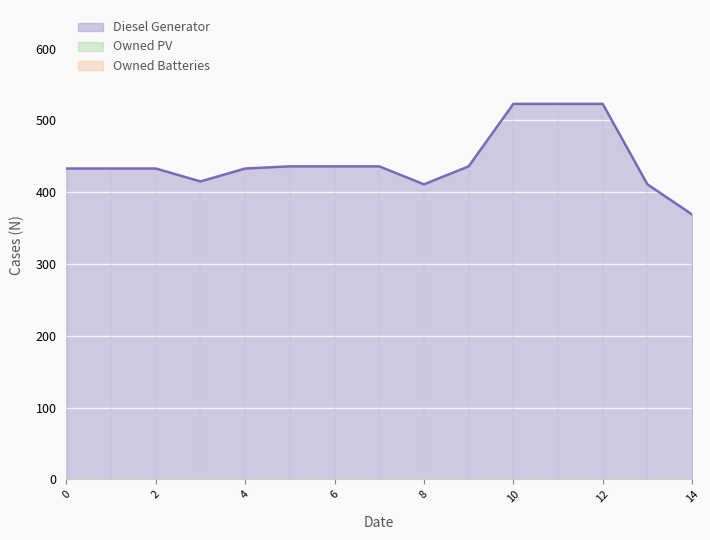

Where is the first local minimum for Diesel Generator?

3